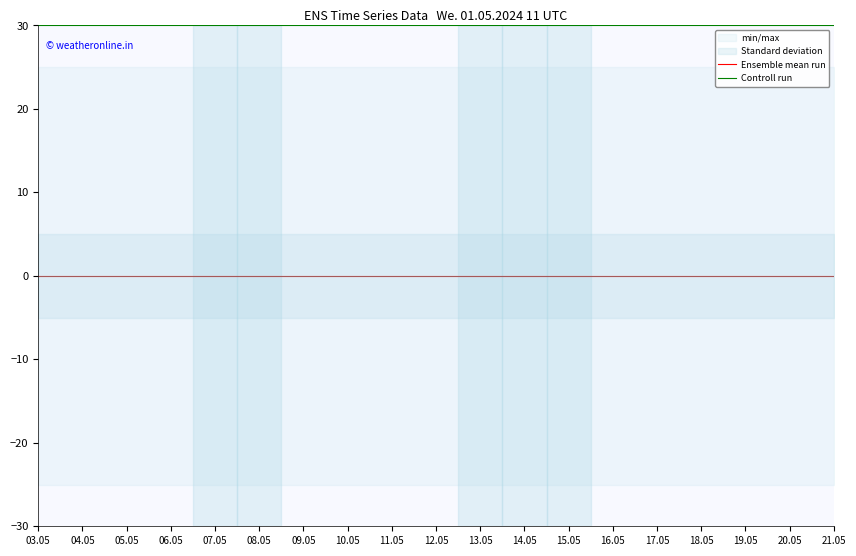

True or false: Ensemble mean run and Controll run cross at least once.

False